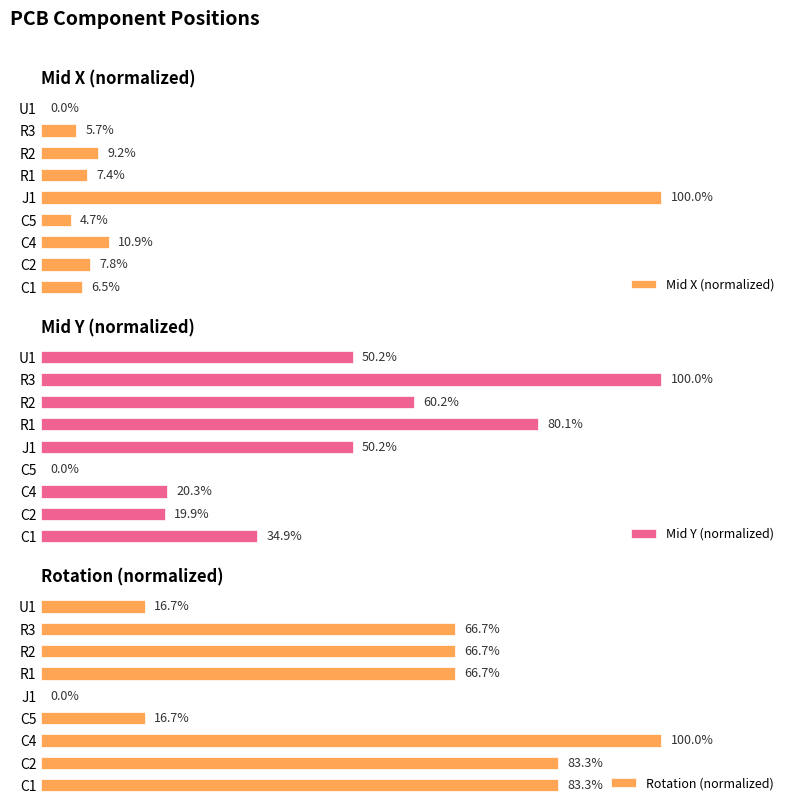

At which label is Mid X (normalized) closest to 50?

C4